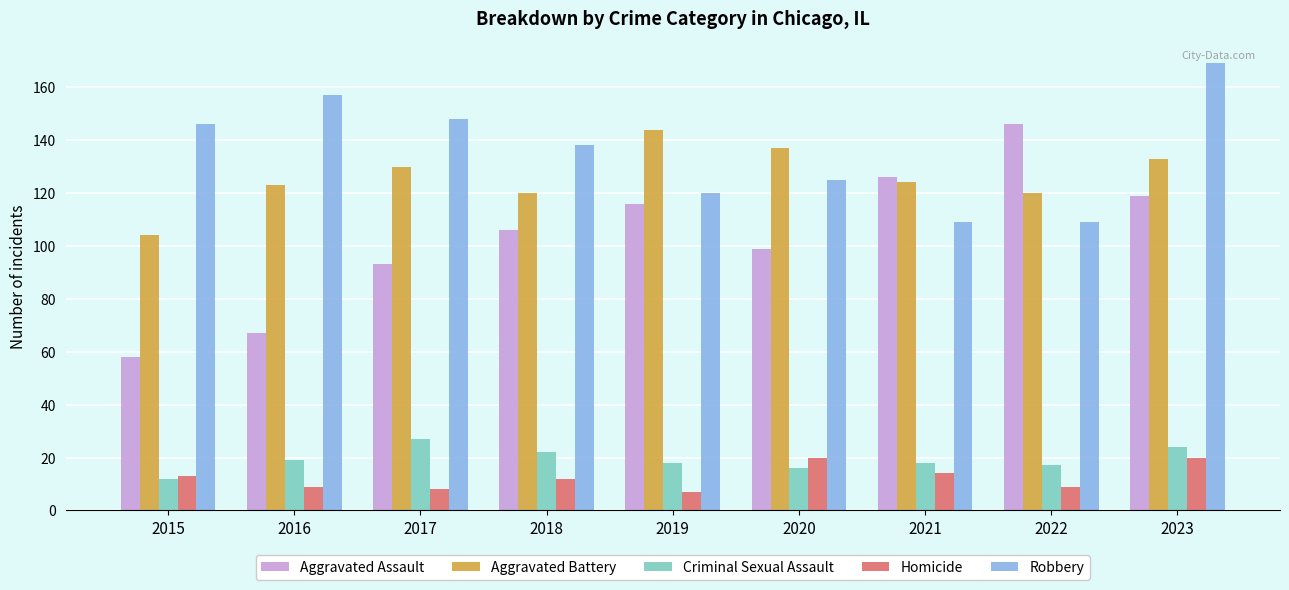

What value does the Aggravated Battery series have at 2023, to the nearest 5?

135